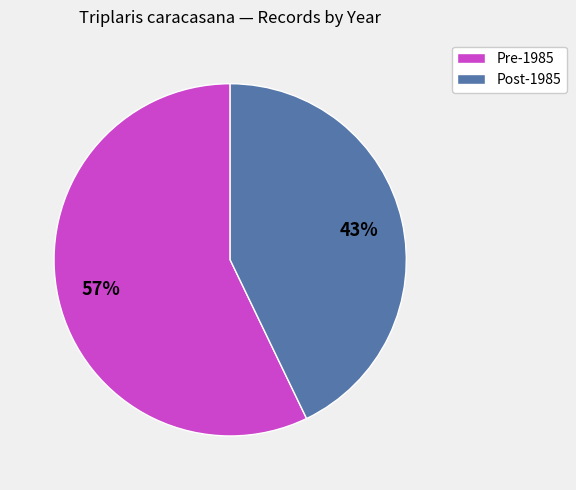

Does any single category account for the majority?

Yes